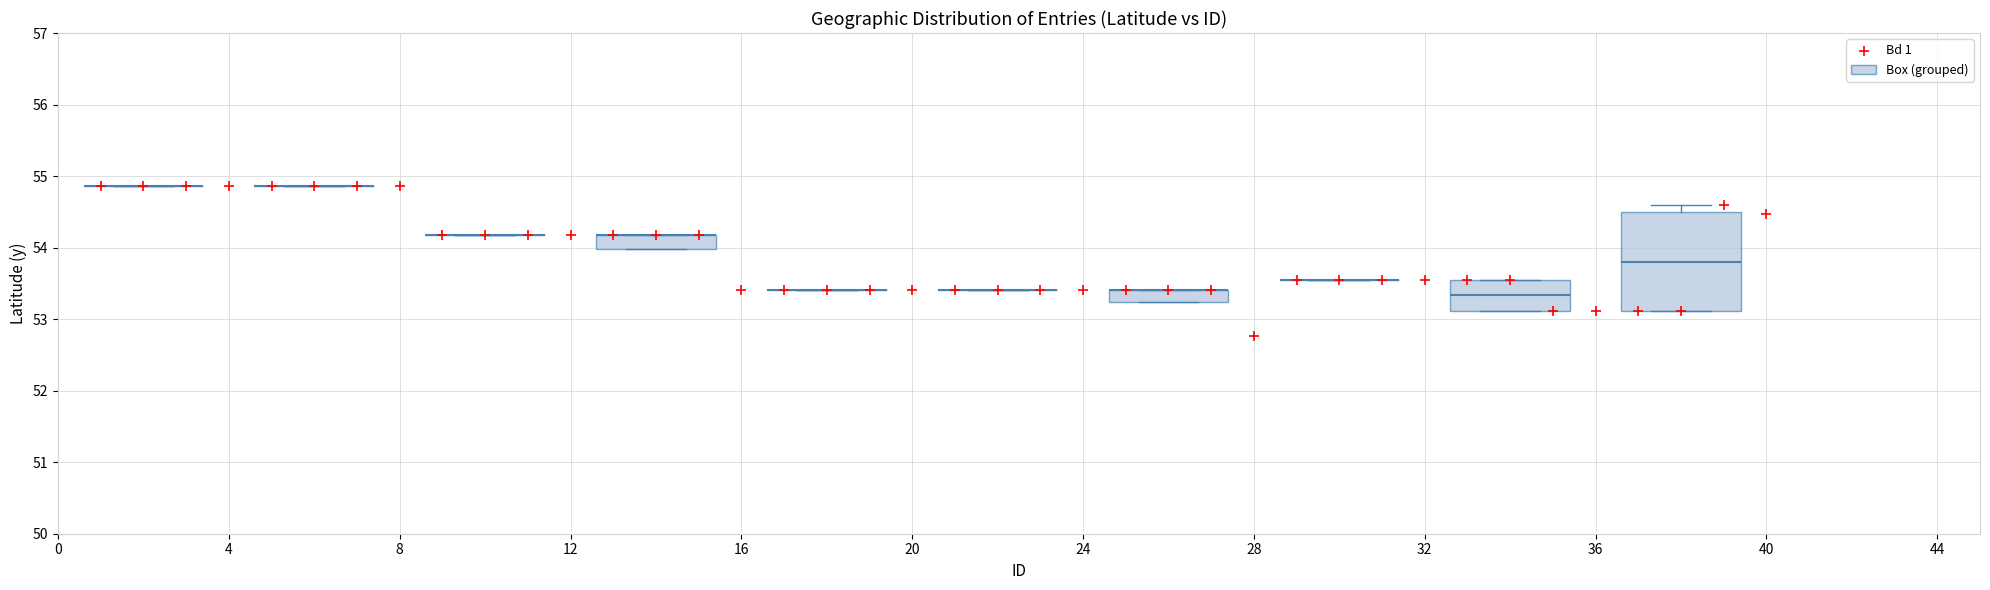

What is the range of X values (max minus min)?

39.0